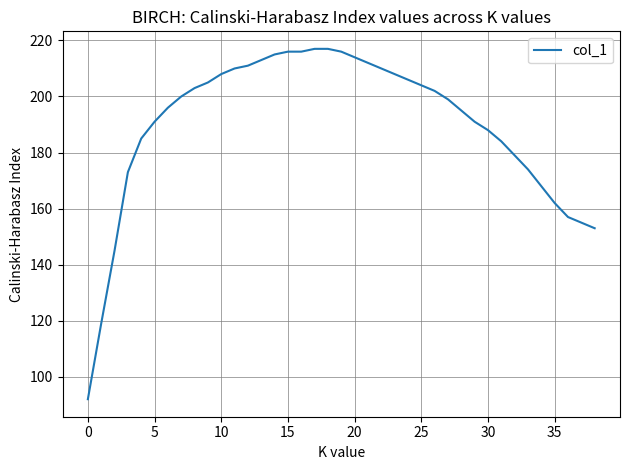

What is the minimum value shown in the chart?

92